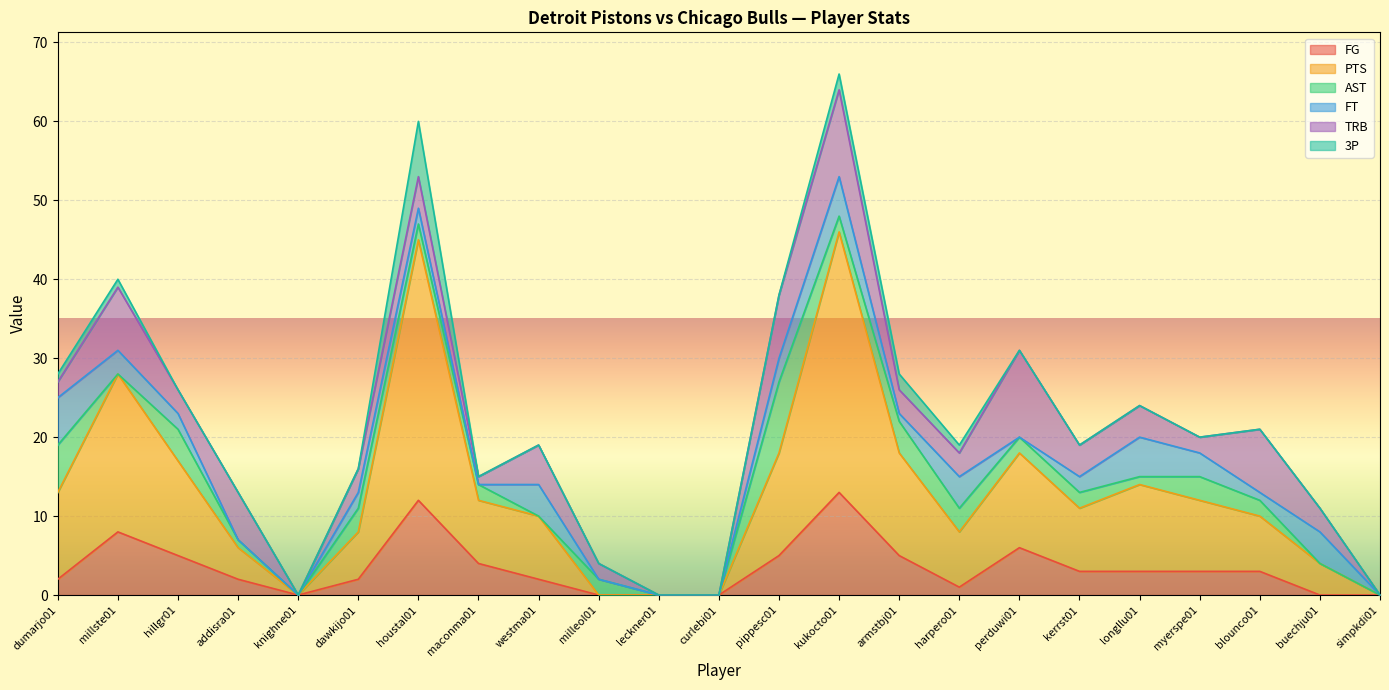

What are all the series names shown in the legend?

FG, PTS, AST, FT, TRB, 3P